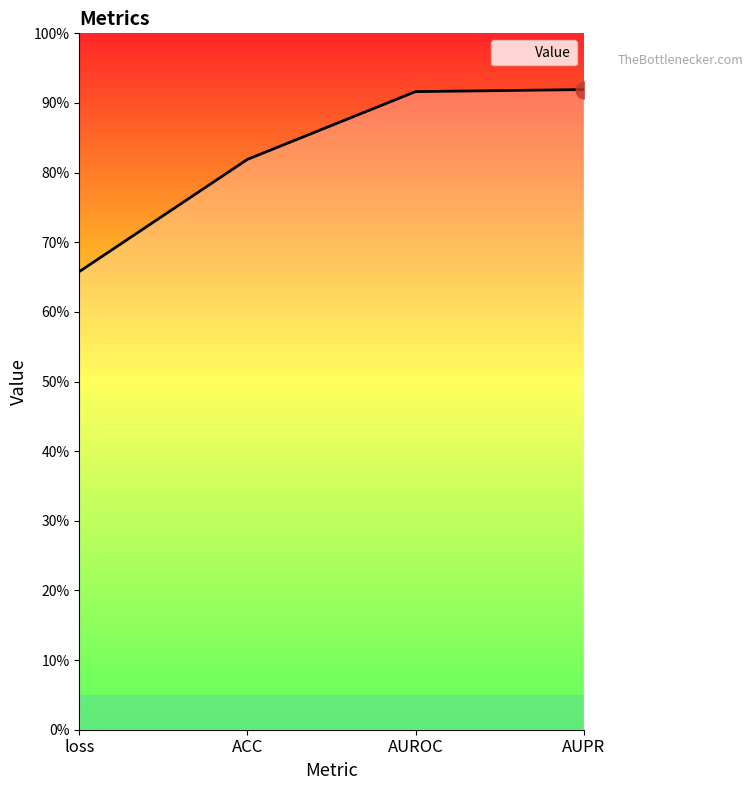

Does the chart display data point markers on the line(s)?

No